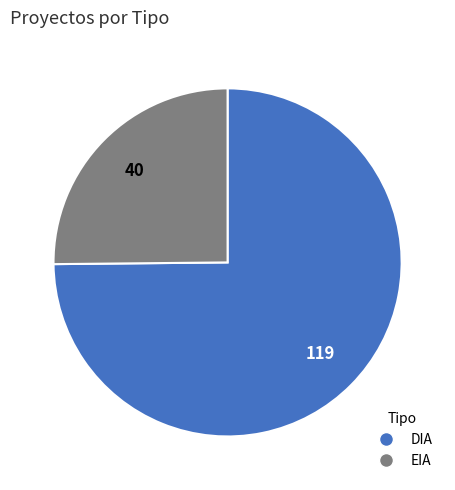

What is the smallest slice in the pie chart?

EIA